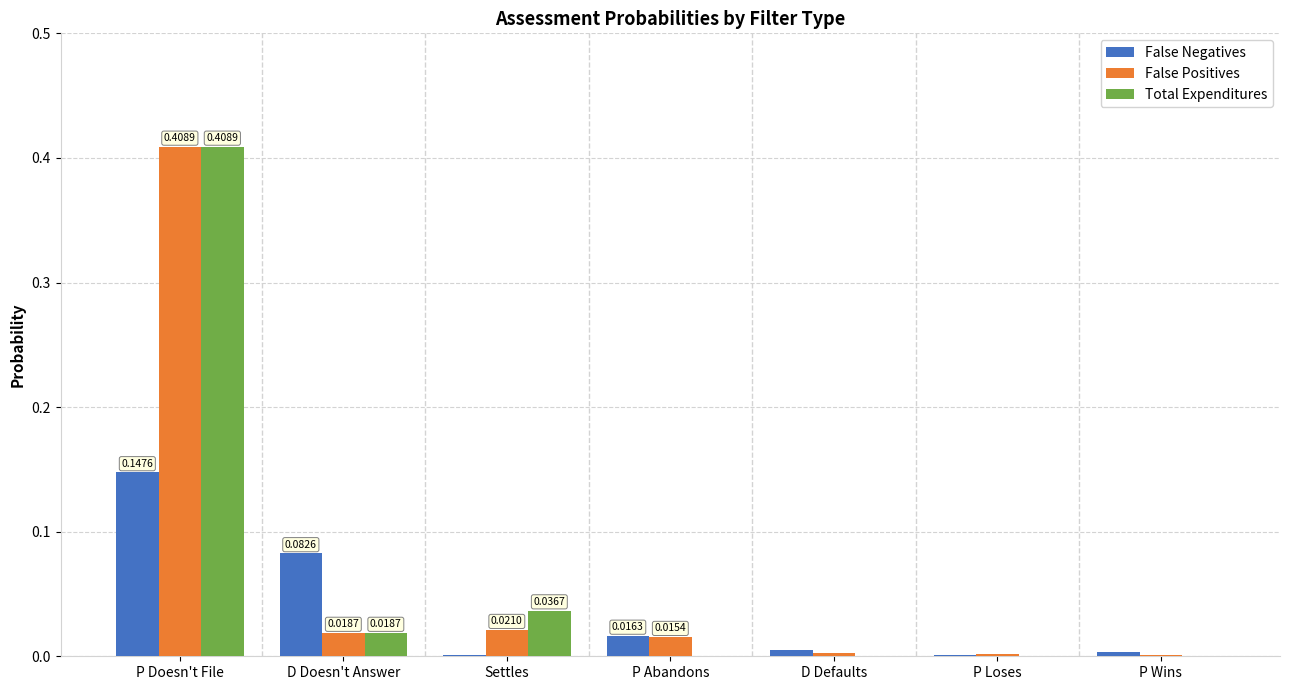

Which category has the highest value in the Total Expenditures series?

P Doesn't File